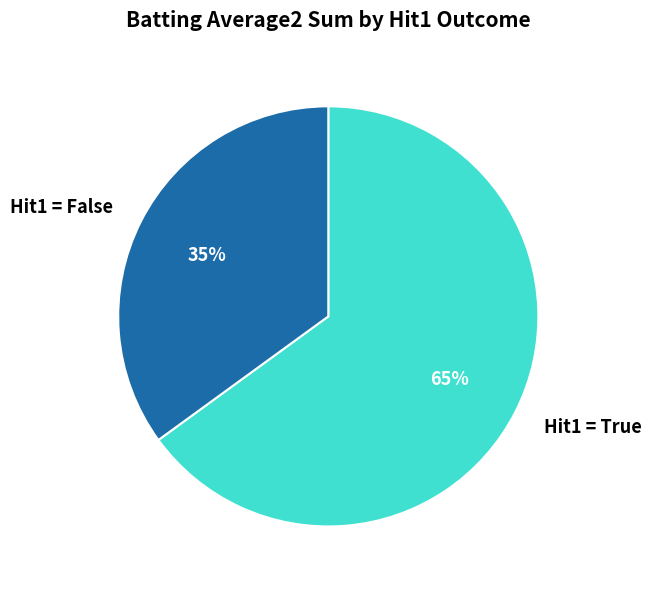

Rank the categories by value from lowest to highest.

Hit1 = False, Hit1 = True